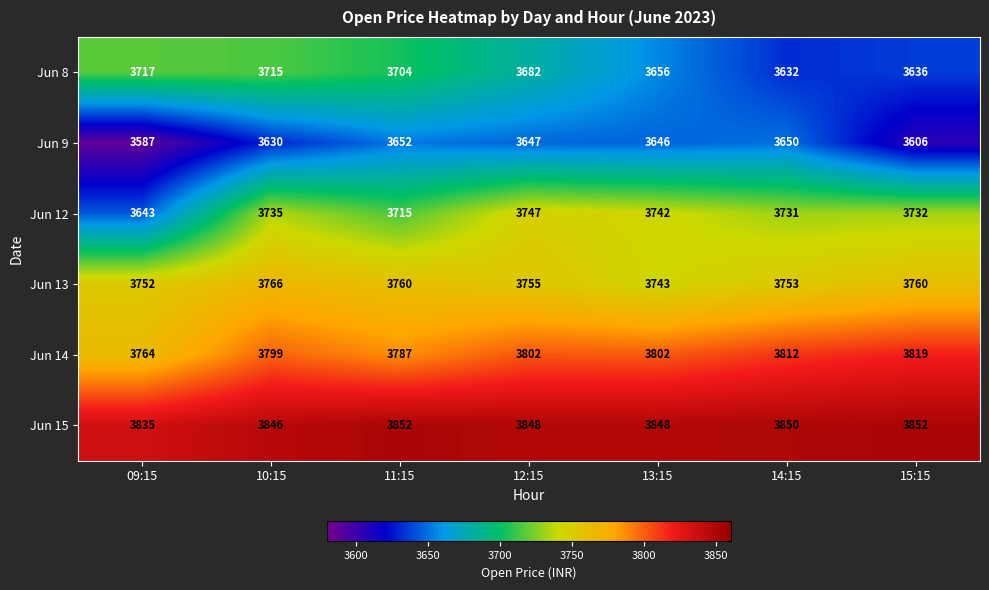

Which category has the lowest value across all series?

09:15